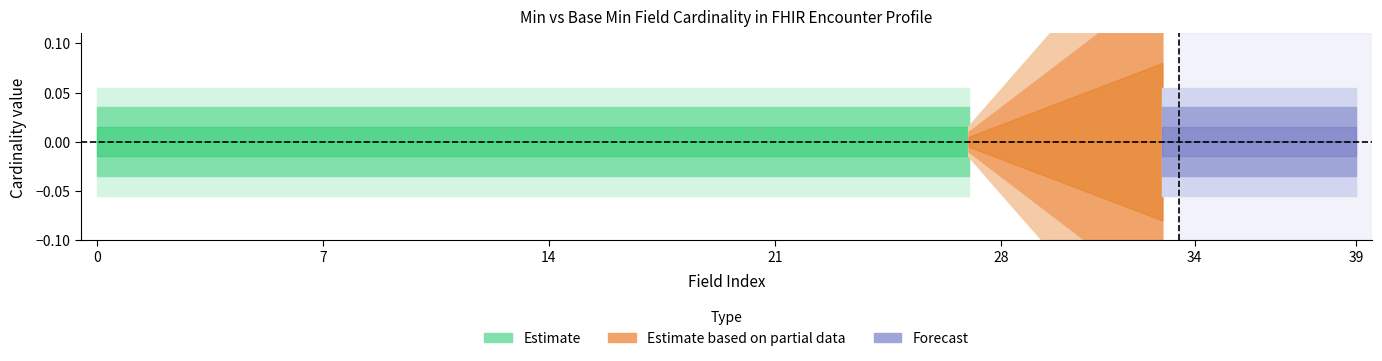

How many data points in Min Estimate are above 0?

12